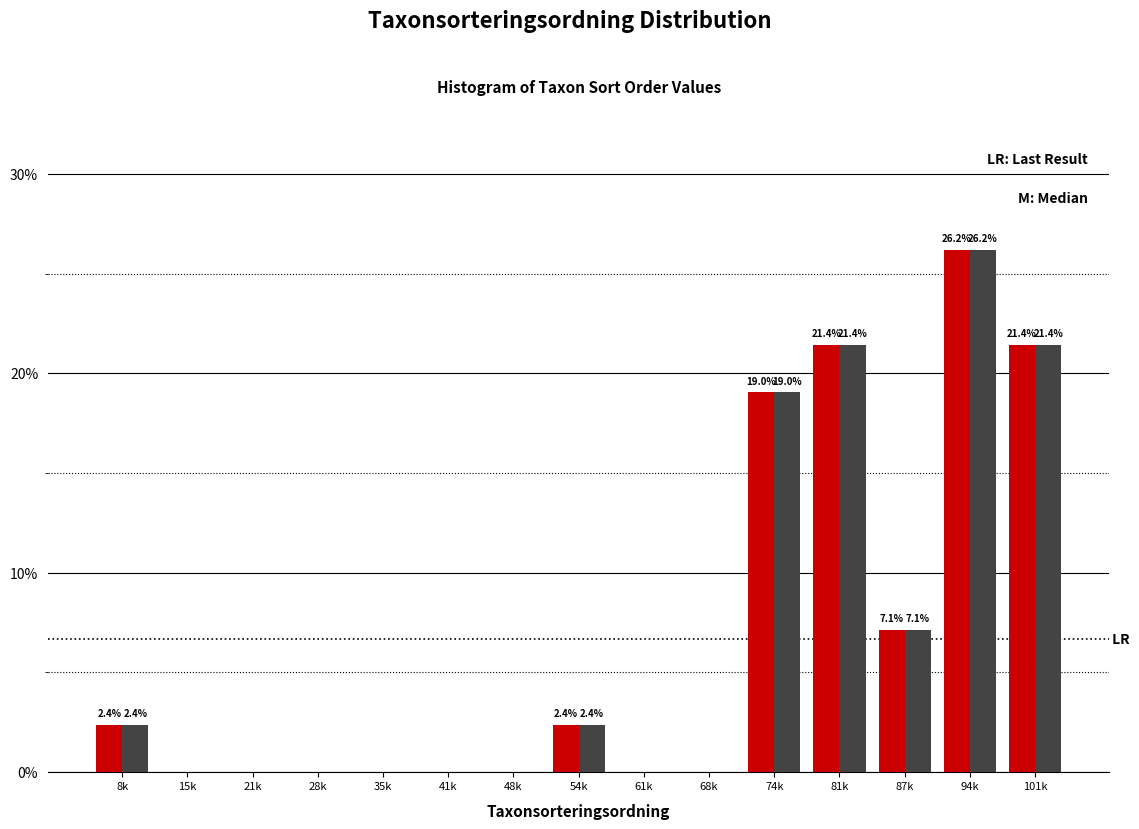

At which category is the sum across all series the highest?

94k